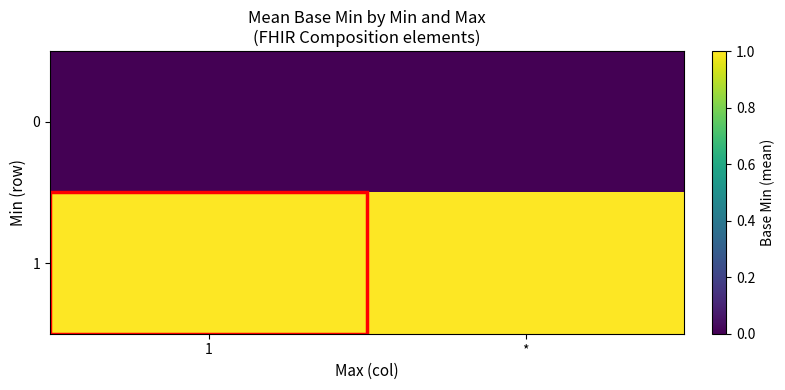

Rank the series by their maximum value, from lowest to highest.

0, 1